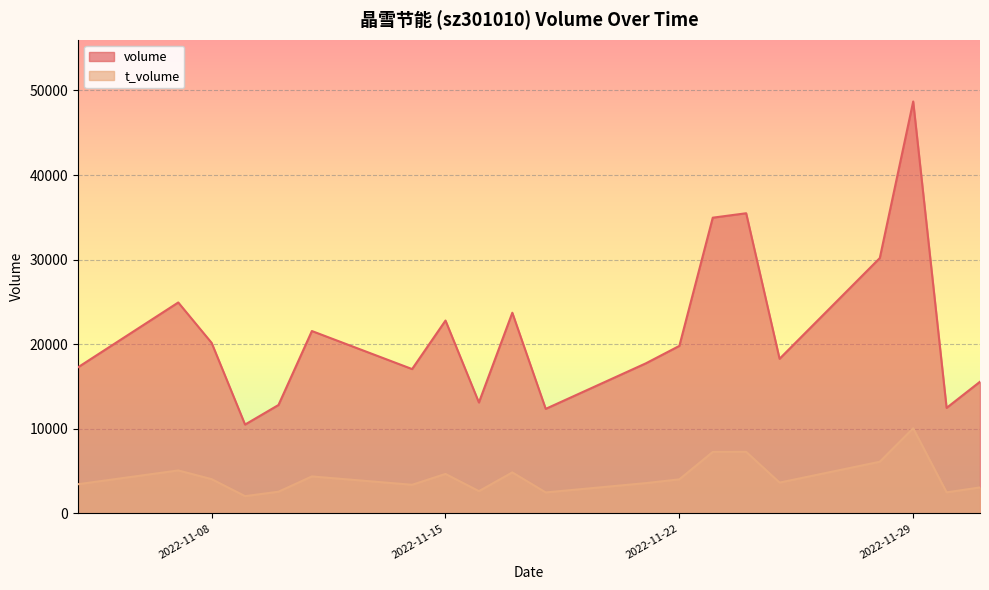

Reading left to right, transcribe all the data shown in this chart.

volume: 17273	24936	20154	10501	12814	21559	17062	22800	13110	23722	12358	17744	19801	34960	35484	18279	30185	48696	12473	15565
t_volume: 3446	5076	4045	2036	2560	4367	3380	4663	2626	4843	2476	3579	4023	7262	7274	3638	6103	10061	2485	3067